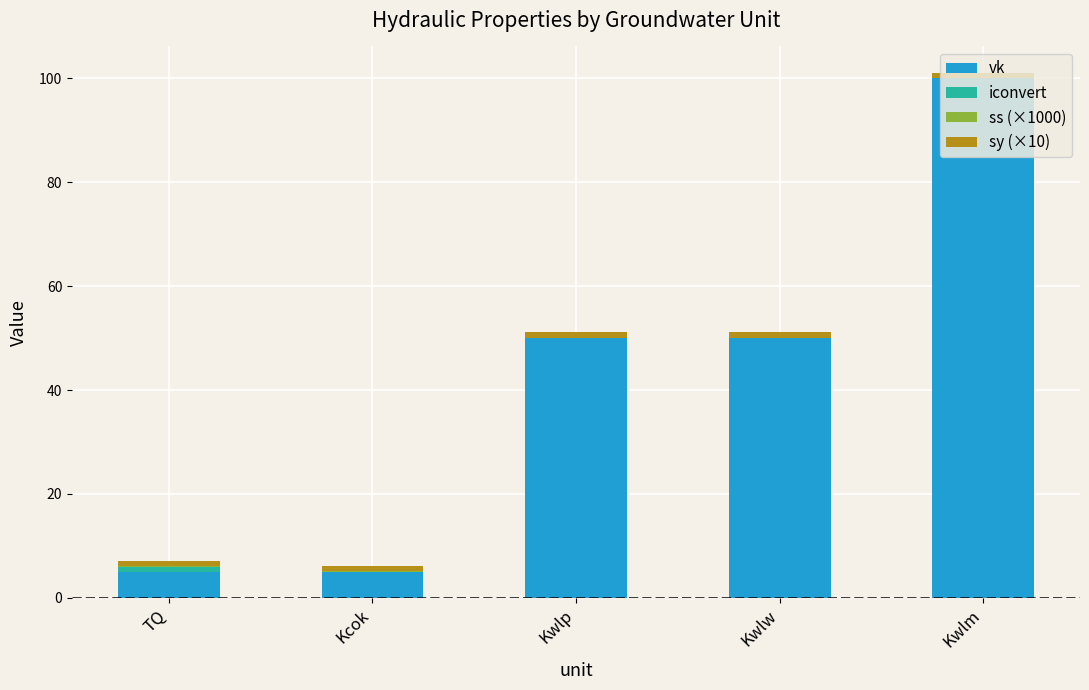

At which category is the sum across all series the highest?

Kwlm